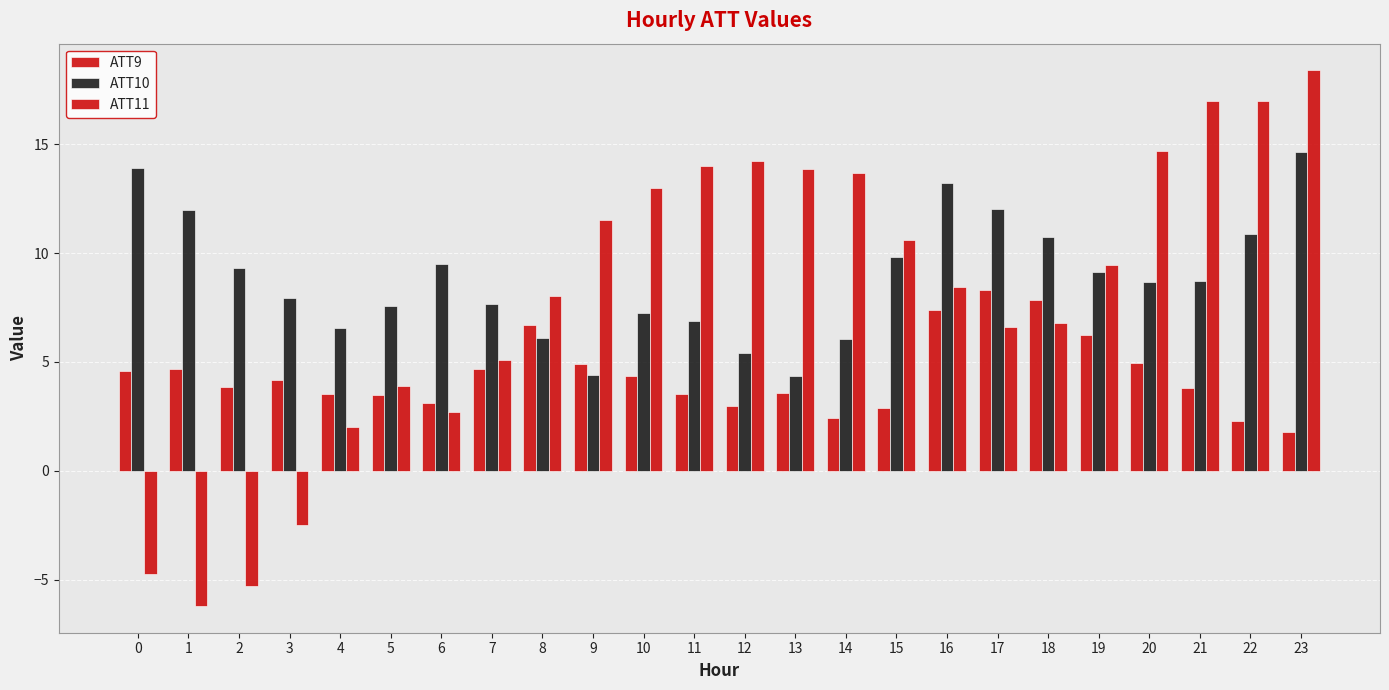

Which series has the widest spread of values?

ATT11